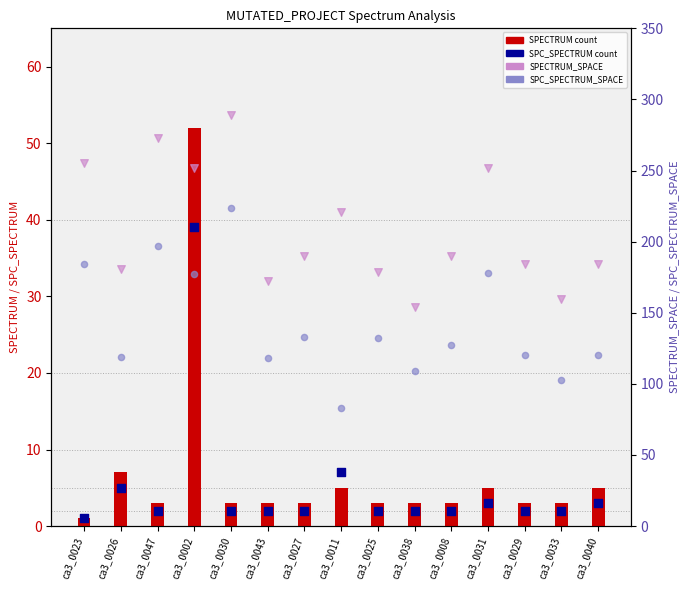

What is the total value across all series at ca3_0026?

312